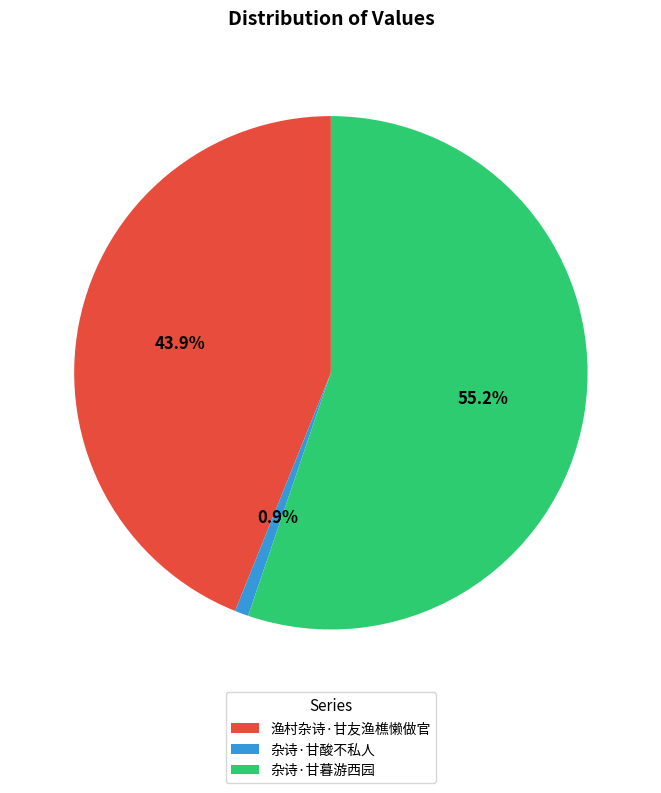

To the nearest percent, what is the combined percentage of 杂诗·甘酸不私人 and 杂诗·甘暮游西园?

56%